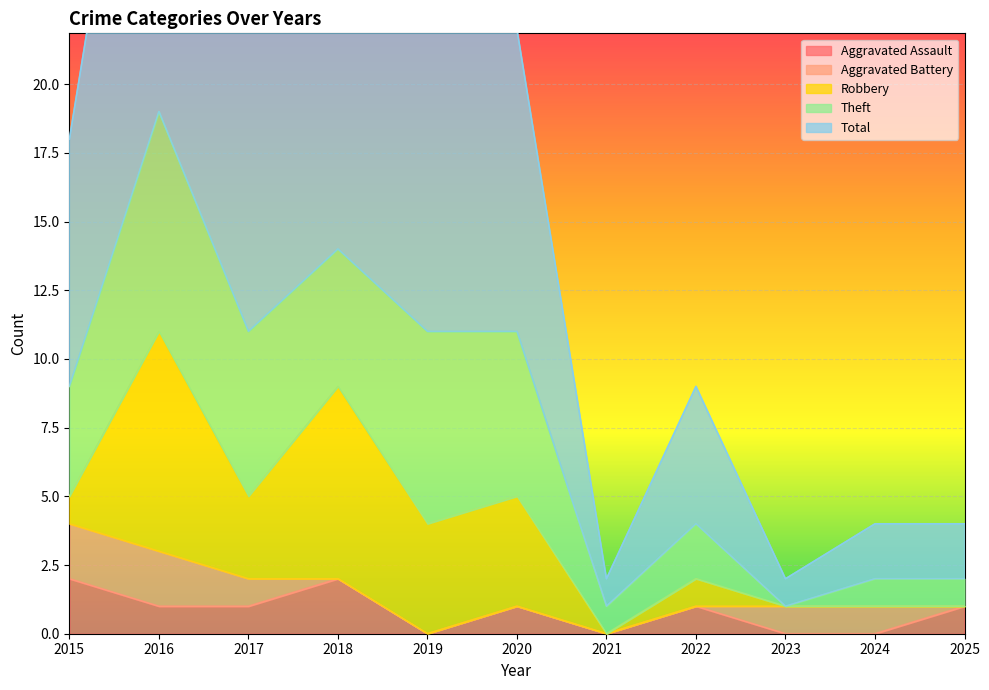

Which series has the largest total across all categories?

Total